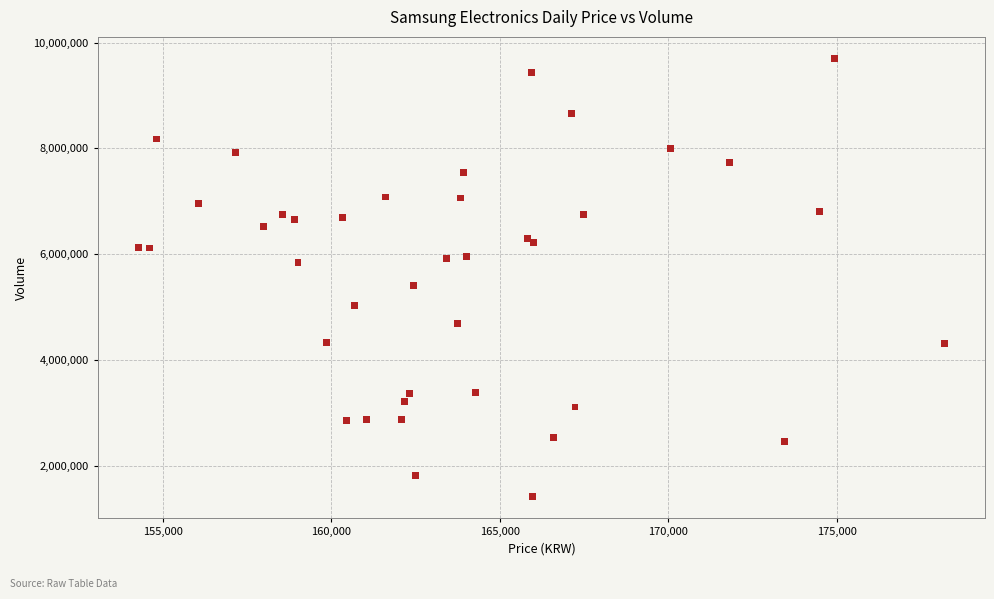

What Y value in the scatter plot is closest to 5558620?

5408224